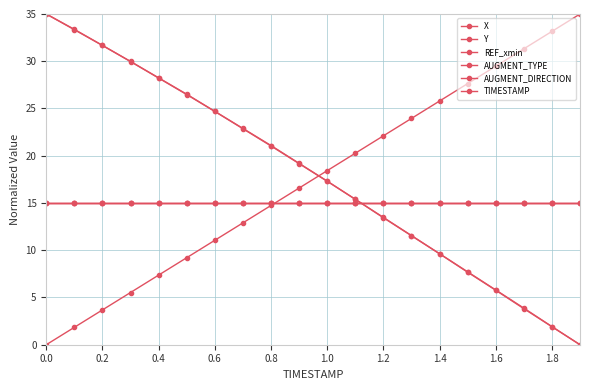

How many lines are shown in the chart?

6